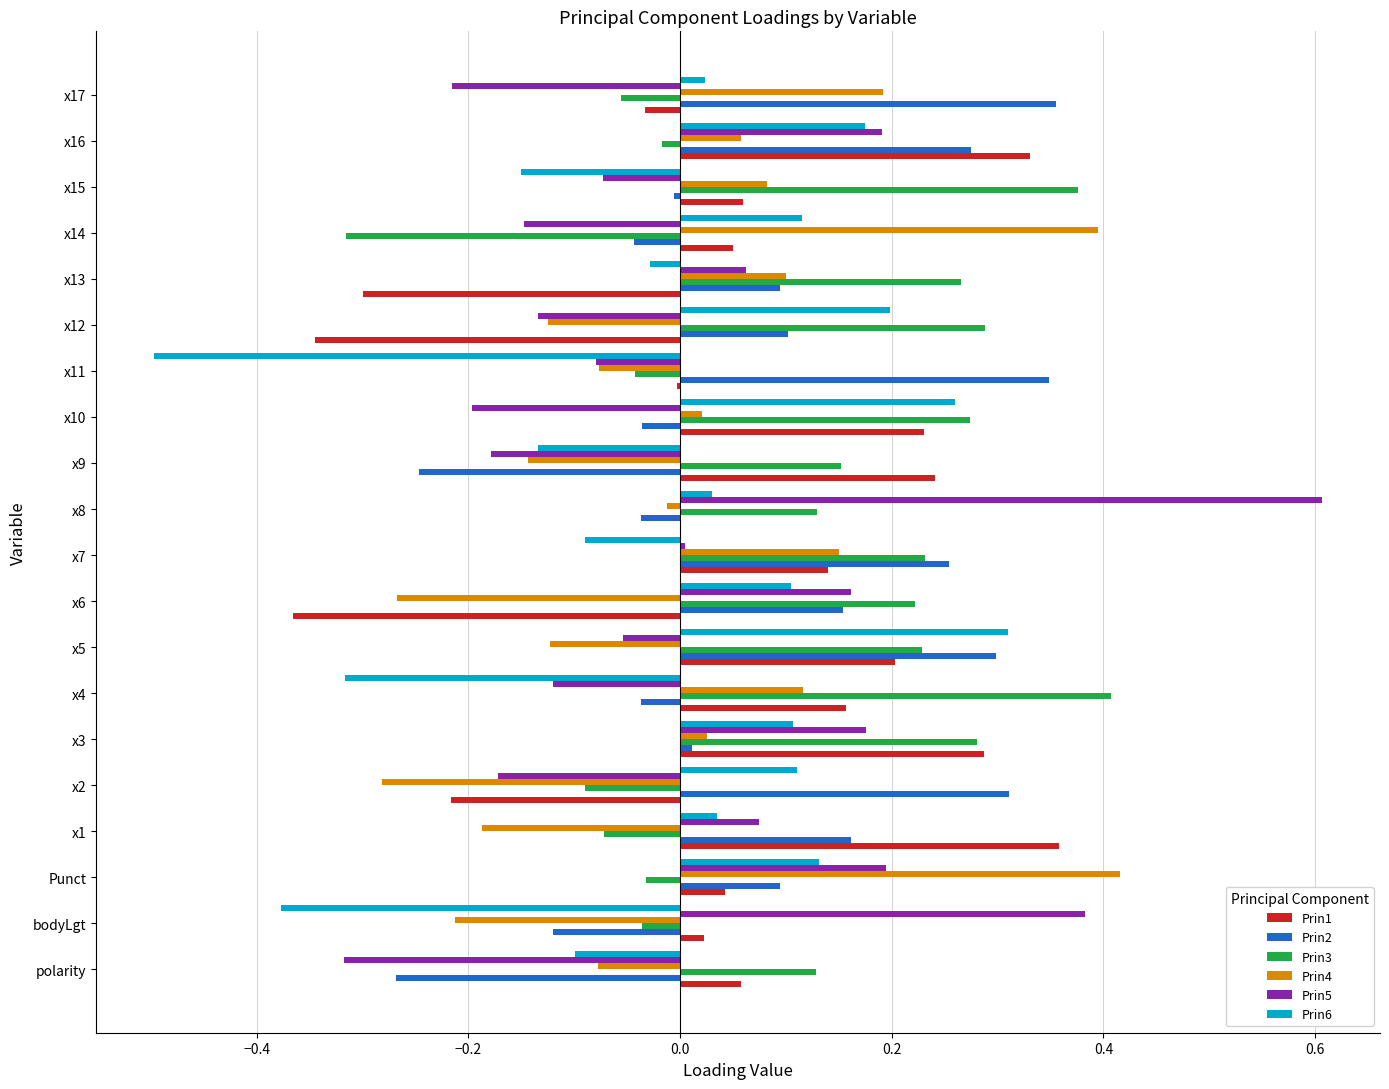

Which series has the largest range (max minus min)?

Prin5